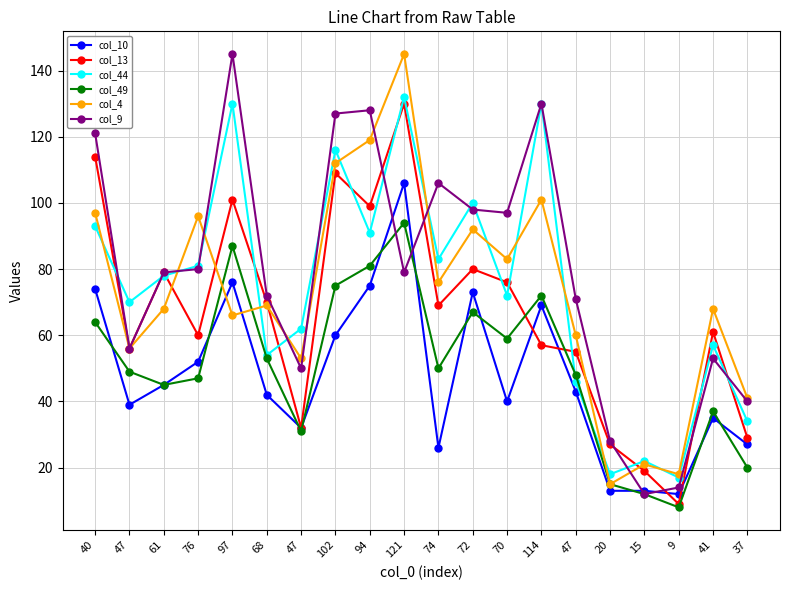

What is the difference between the highest and lowest values at 47?

31